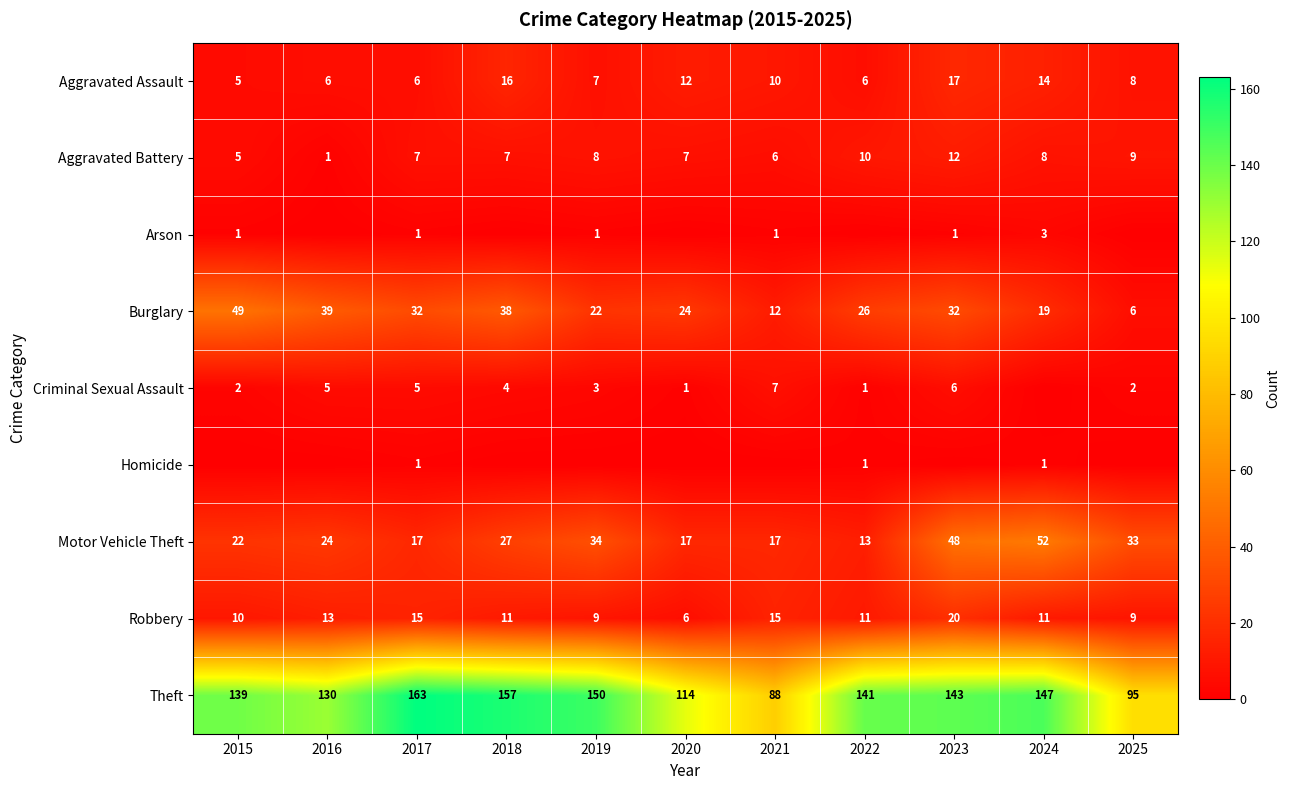

Is it true that Motor Vehicle Theft equals 21 at 2022?

False